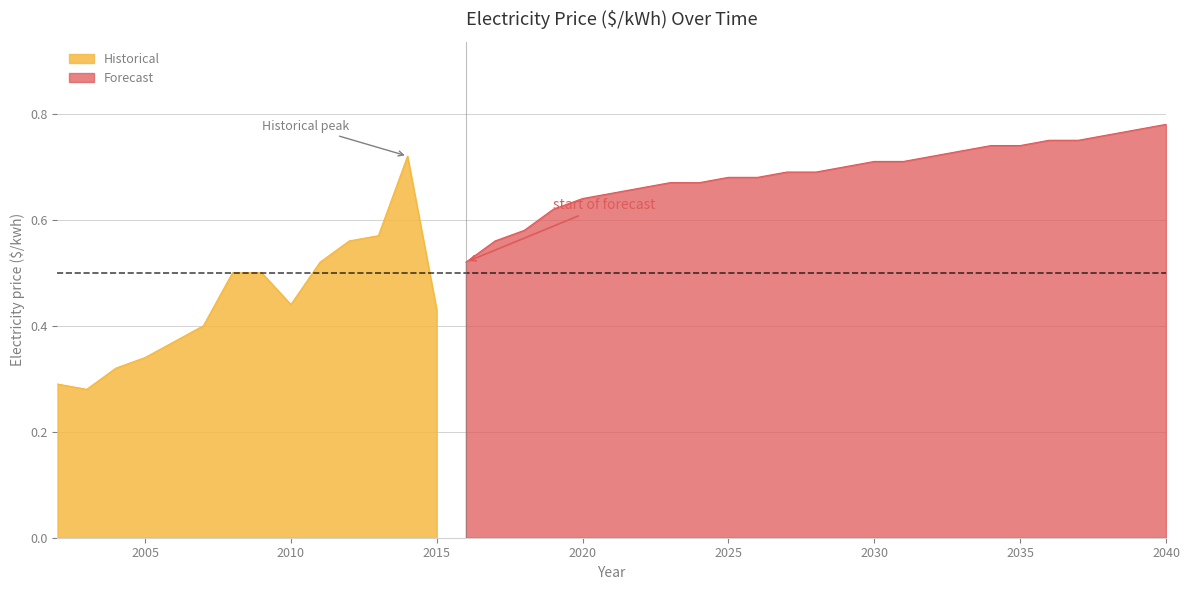

Rank the categories by value from highest to lowest.

2040, 2039, 2038, 2036, 2037, 2034, 2035, 2033, 2014, 2032, 2030, 2031, 2029, 2027, 2028, 2025, 2026, 2023, 2024, 2022, 2021, 2020, 2019, 2018, 2013, 2012, 2017, 2011, 2016, 2008, 2009, 2010, 2015, 2007, 2006, 2005, 2004, 2002, 2003